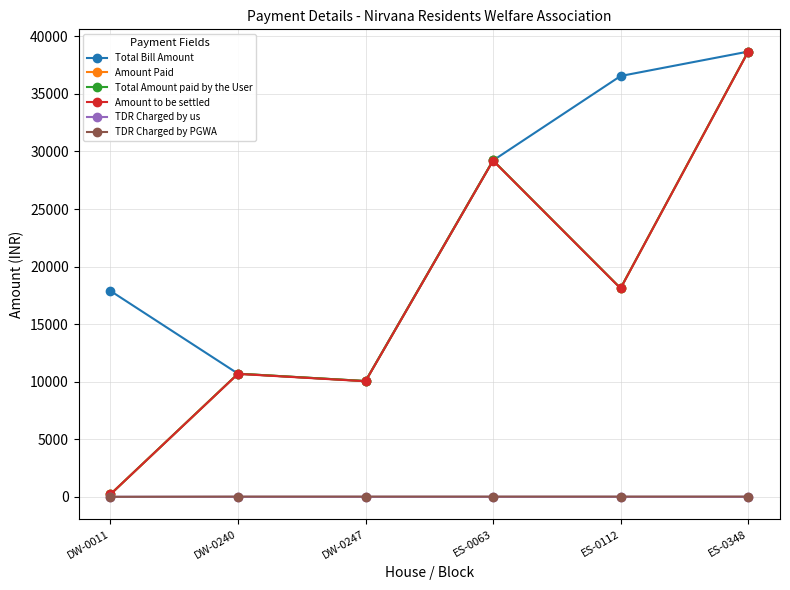

What is the greatest value displayed?

38676.0